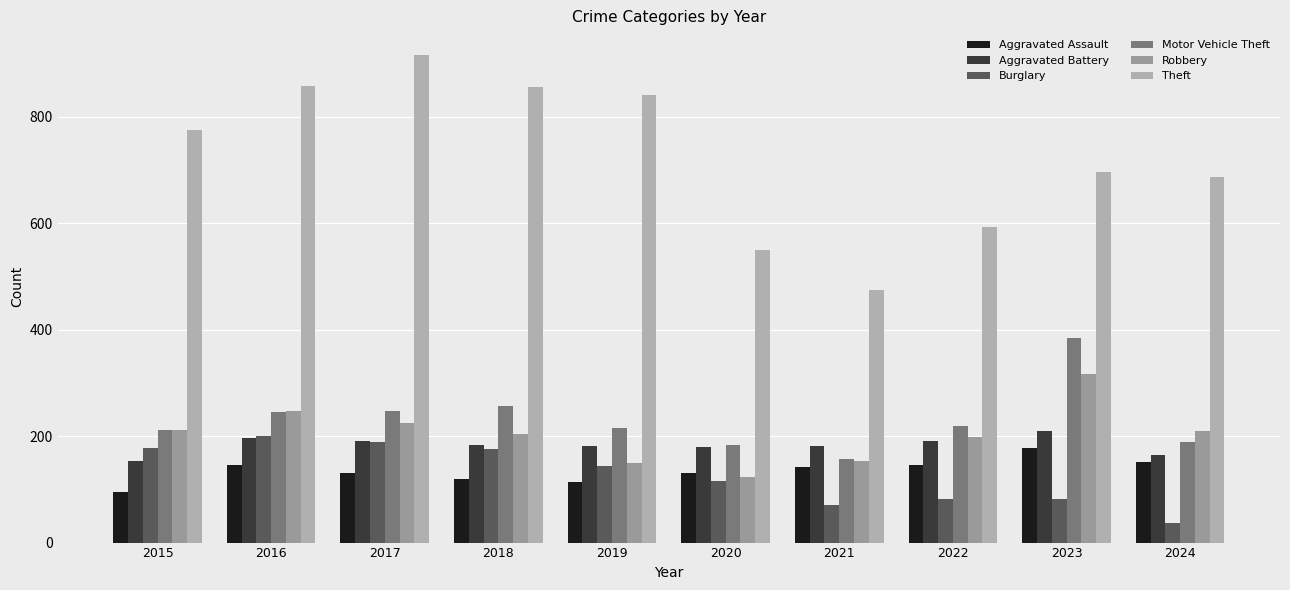

What is the average value of the Motor Vehicle Theft series?

231